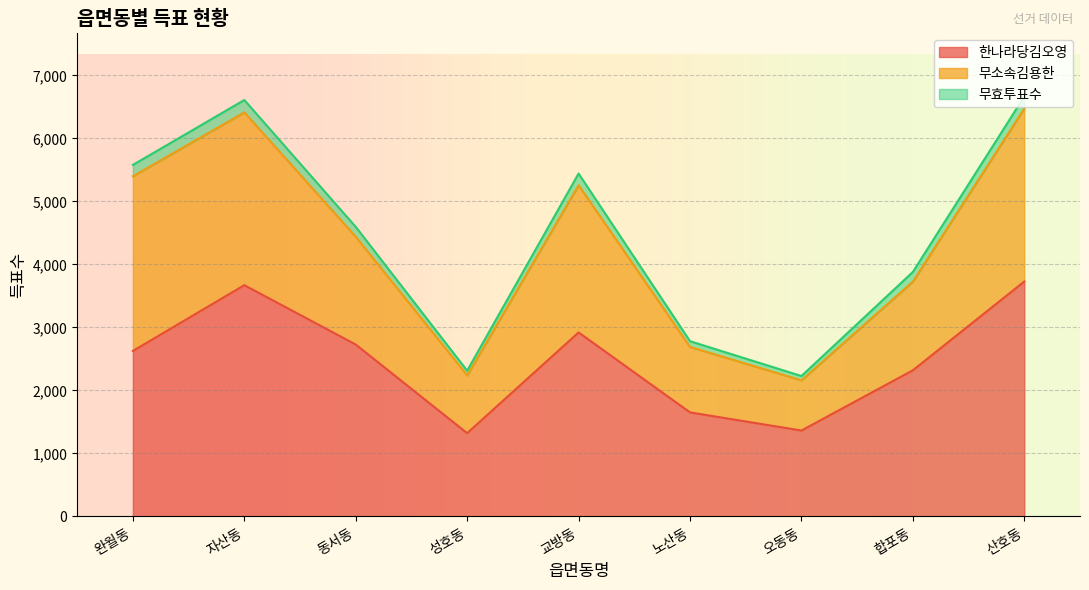

True or false: 한나라당김오영 and 무효투표수 cross at least once.

False